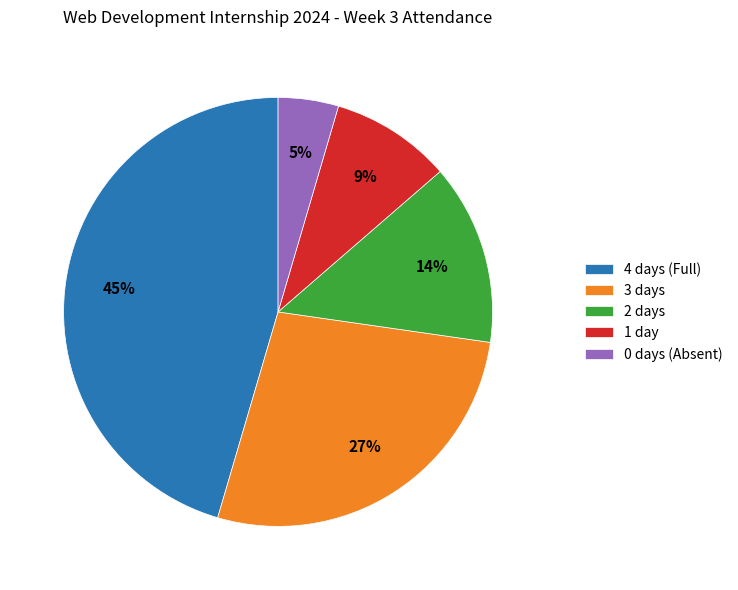

How many segments does this pie chart have?

5